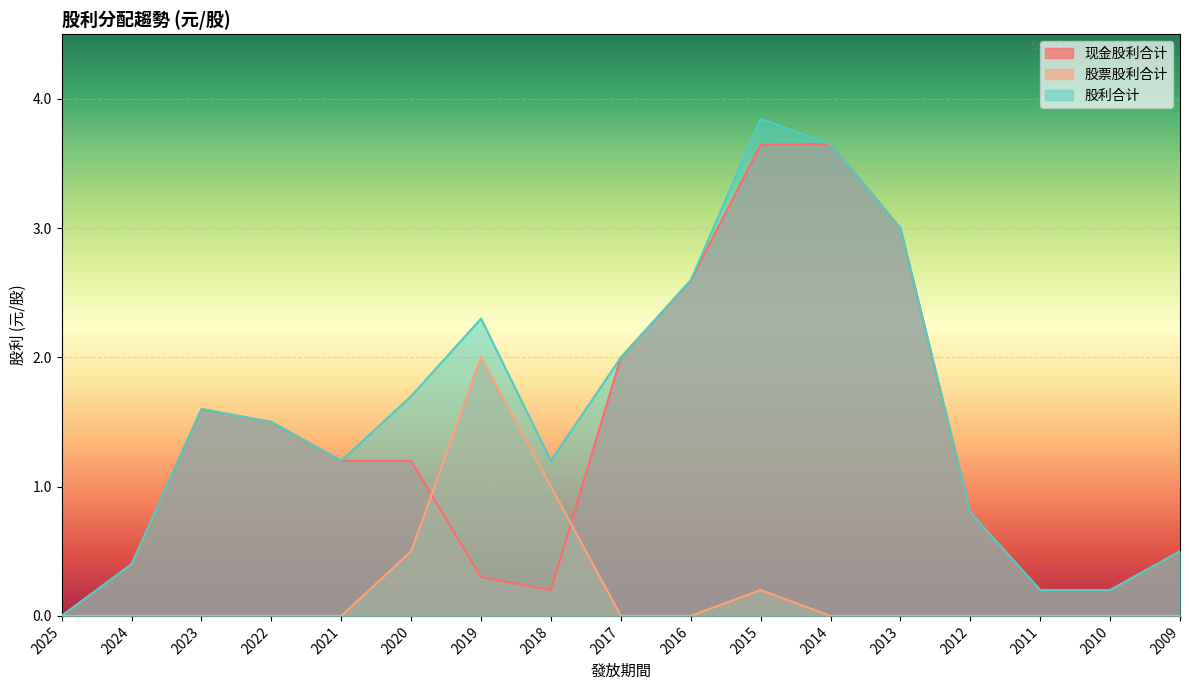

Count the 股票股利合计 values in the range 0 to 1.

16